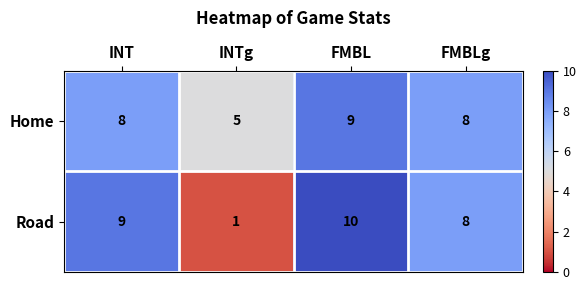

List the series in order of their overall mean, highest first.

Home, Road